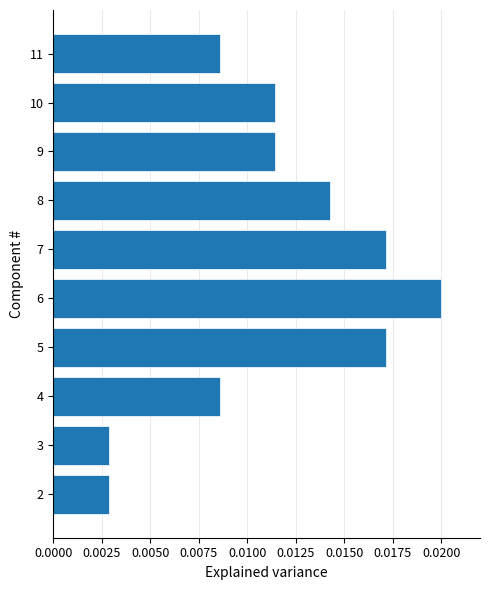

Which label corresponds to the largest value in the chart?

6